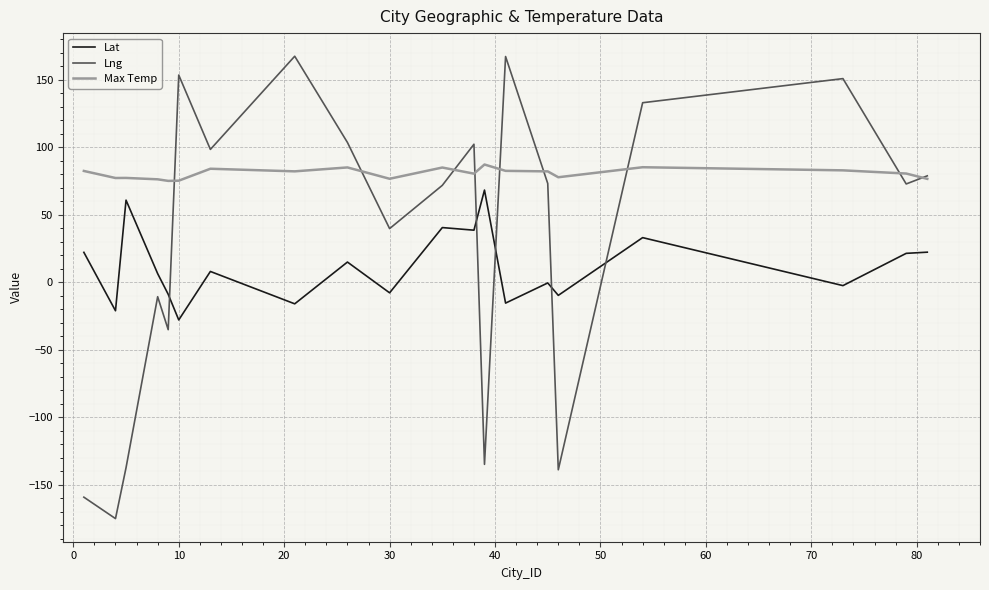

Rank the series by their average value, from highest to lowest.

Max Temp, Lng, Lat